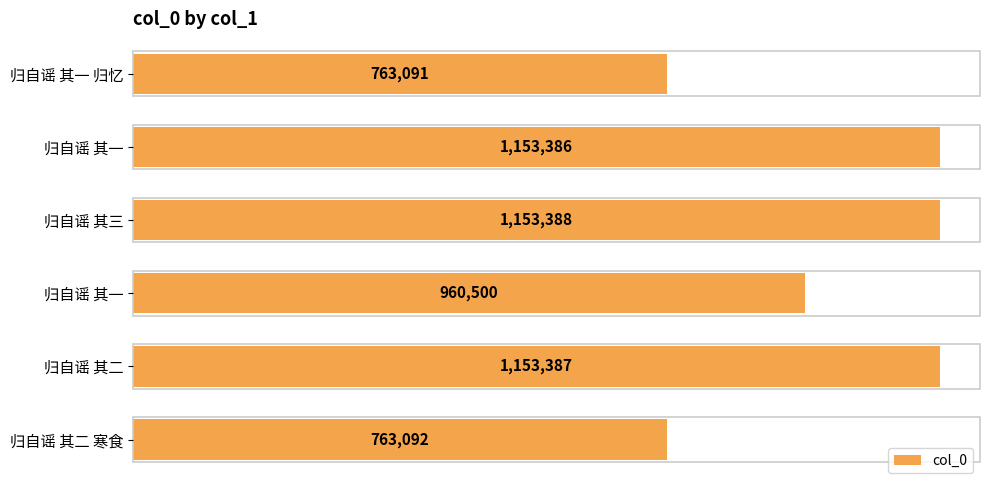

Are the bars horizontal?

Yes